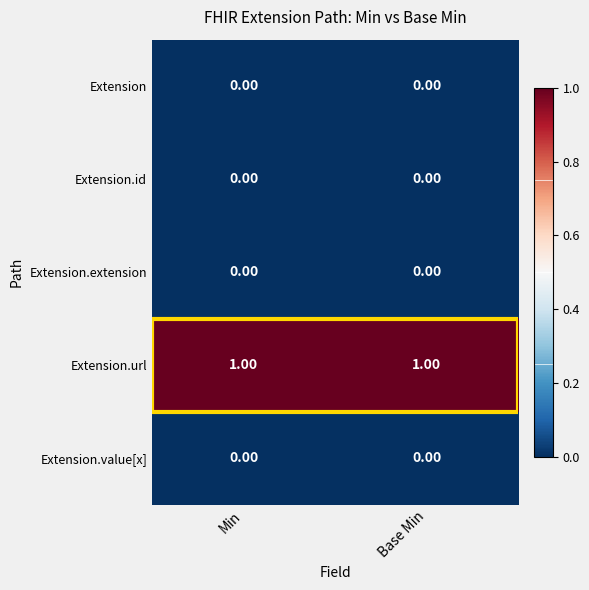

Which series has the largest total across all categories?

Extension.url